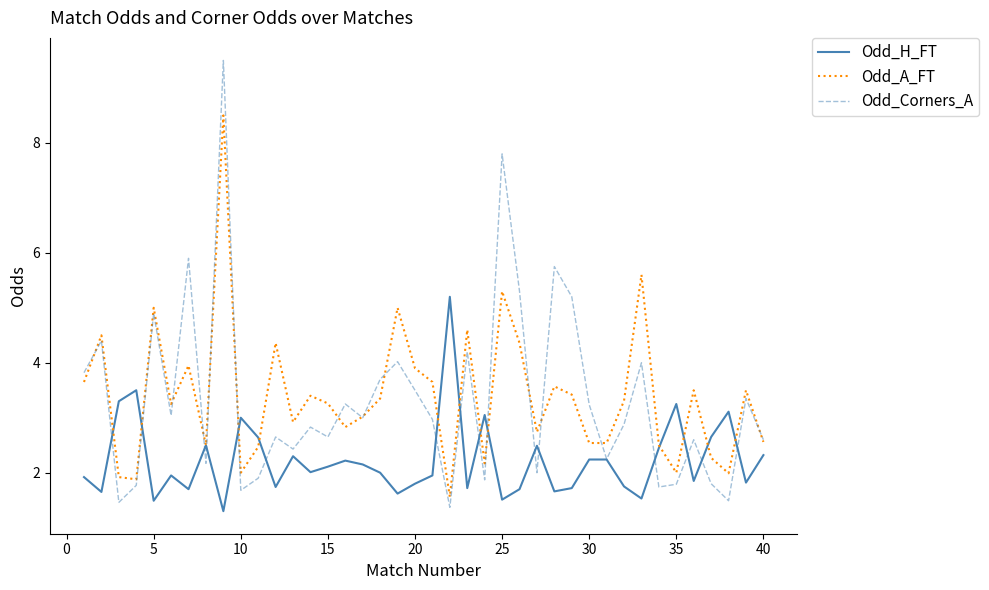

How many lines are shown in the chart?

3